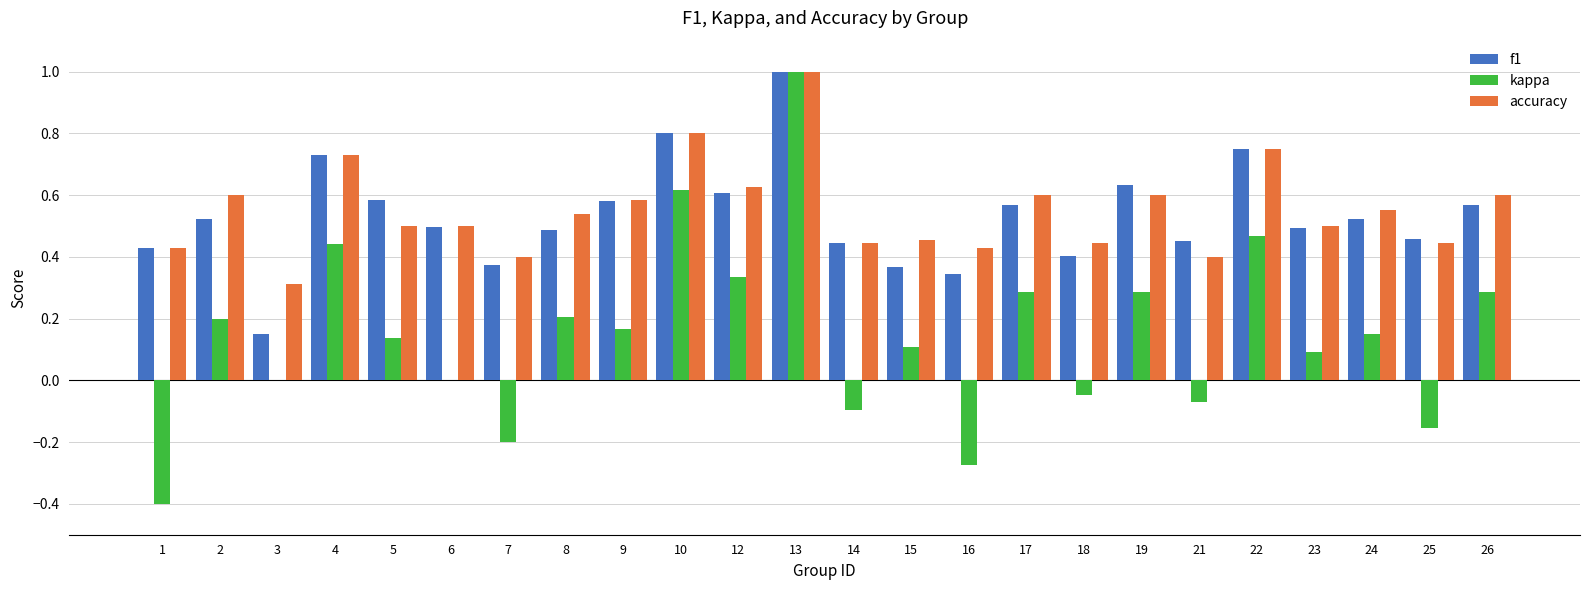

True or false: f1 has a value of 0.1 at 3.

True